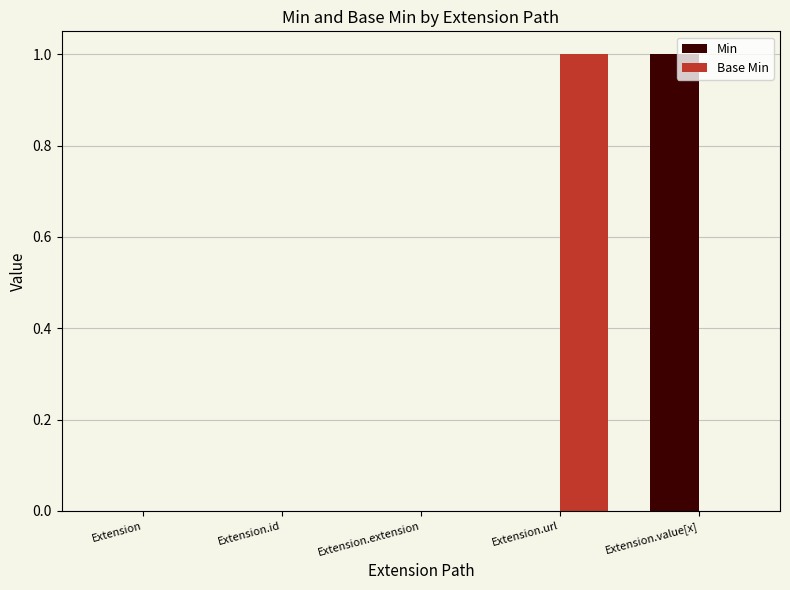

What is the sum of all Min values?

1